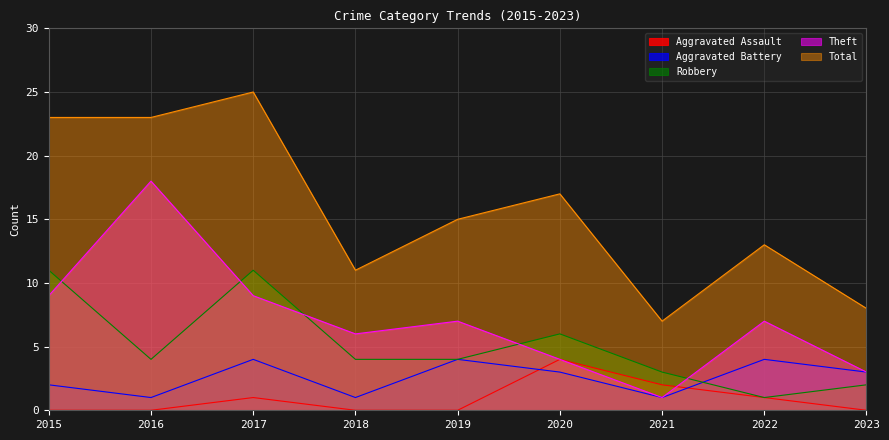

How many intersections are there between Robbery and Aggravated Battery?

1